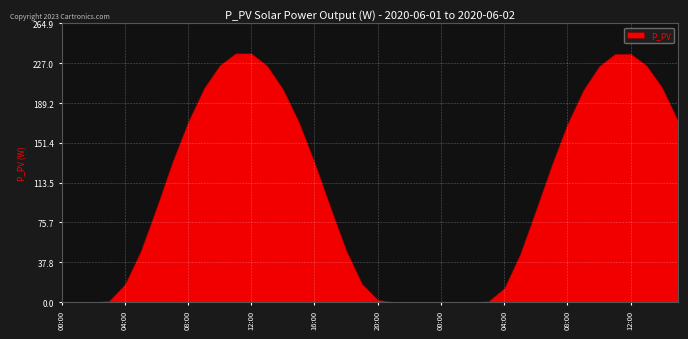

The value at 2020-06-01 09:00 is 203.2. True or false?

True